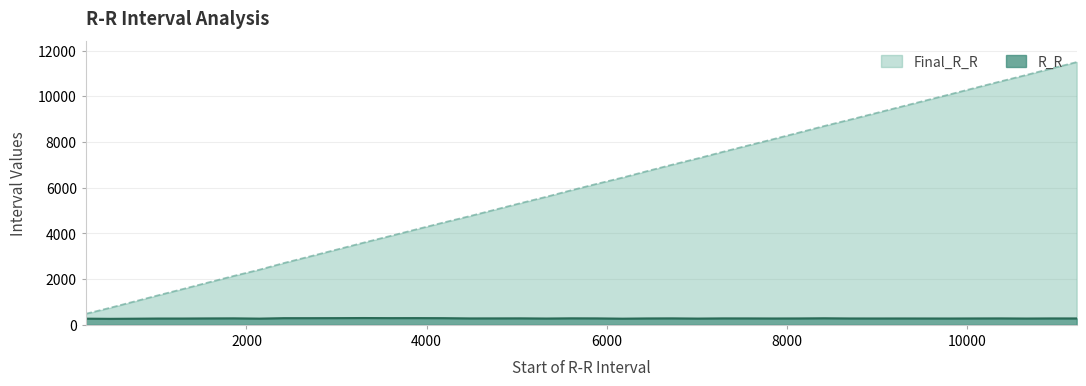

Is it true that Final_R_R equals 3596 at 3297?

True